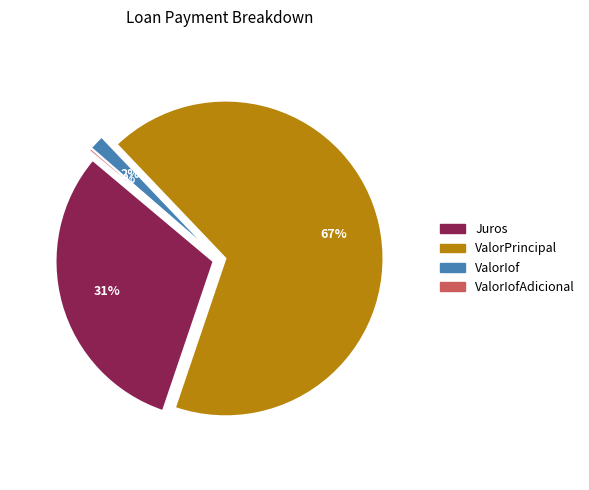

Does 7 represent more than half of the total?

No